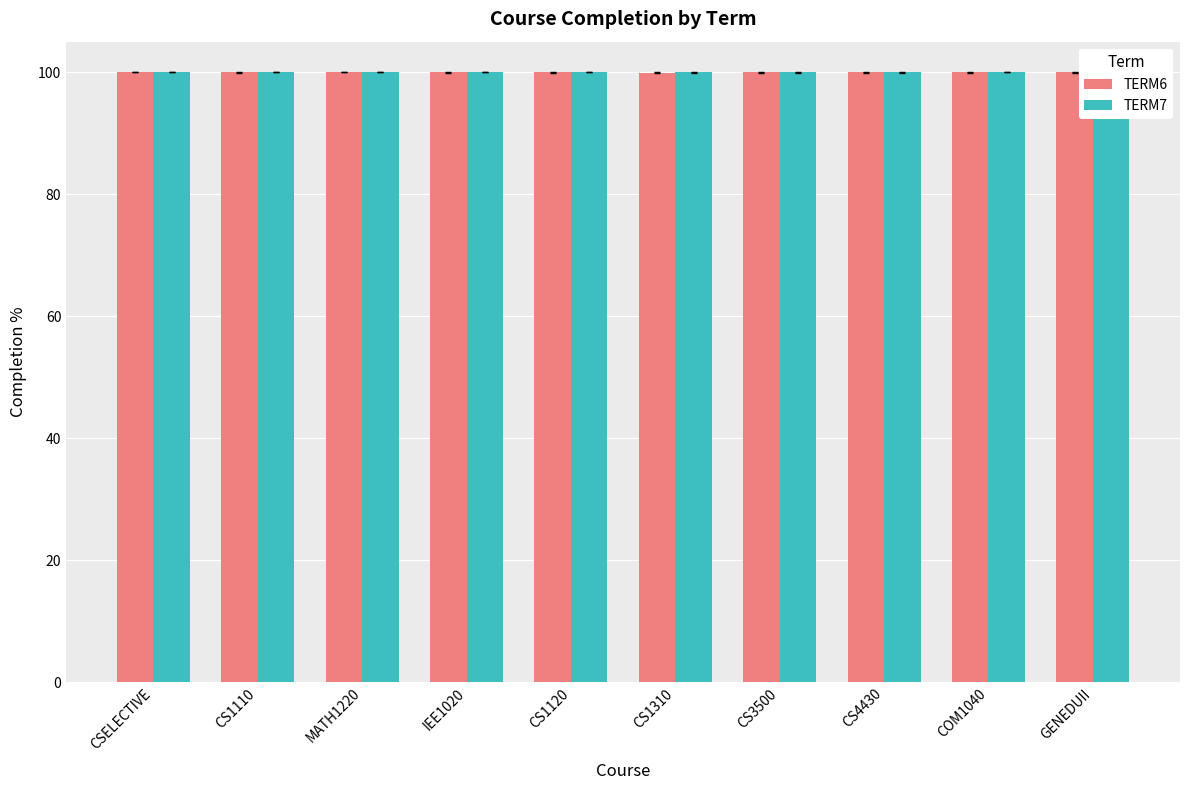

At which label does TERM6 reach its peak?

CSELECTIVE